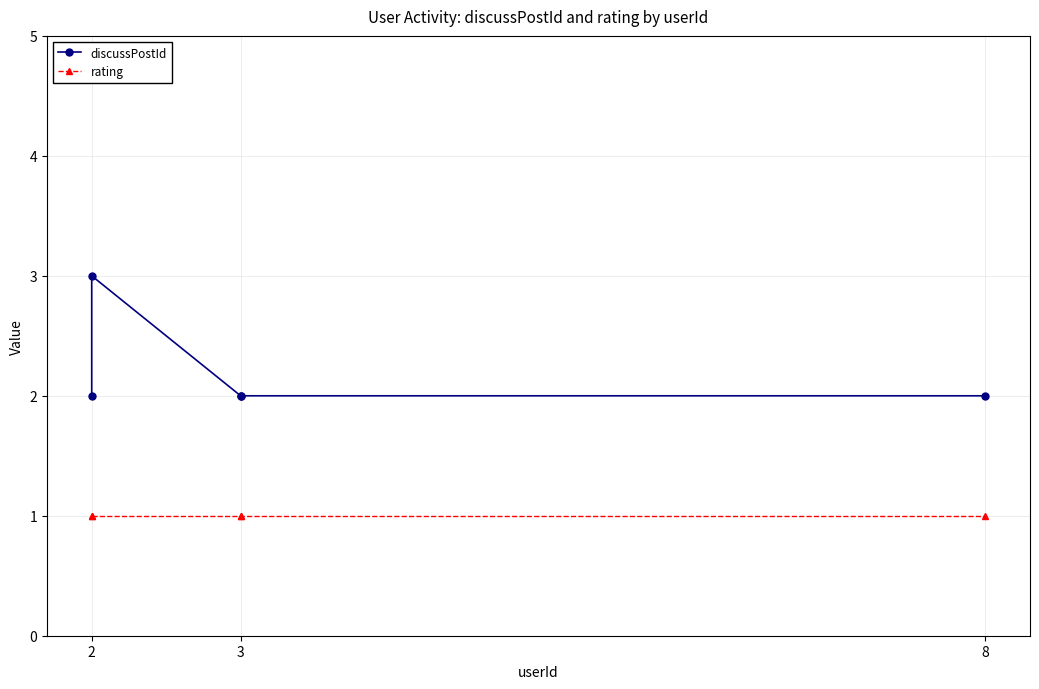

What is the difference between the discussPostId values at 2 and 3?

1